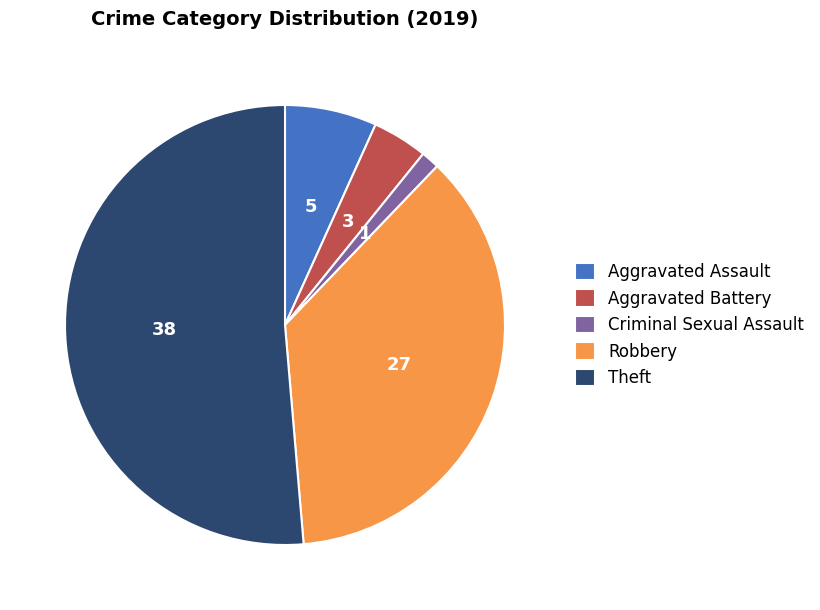

Combined, do Criminal Sexual Assault and Theft account for over 50%?

Yes